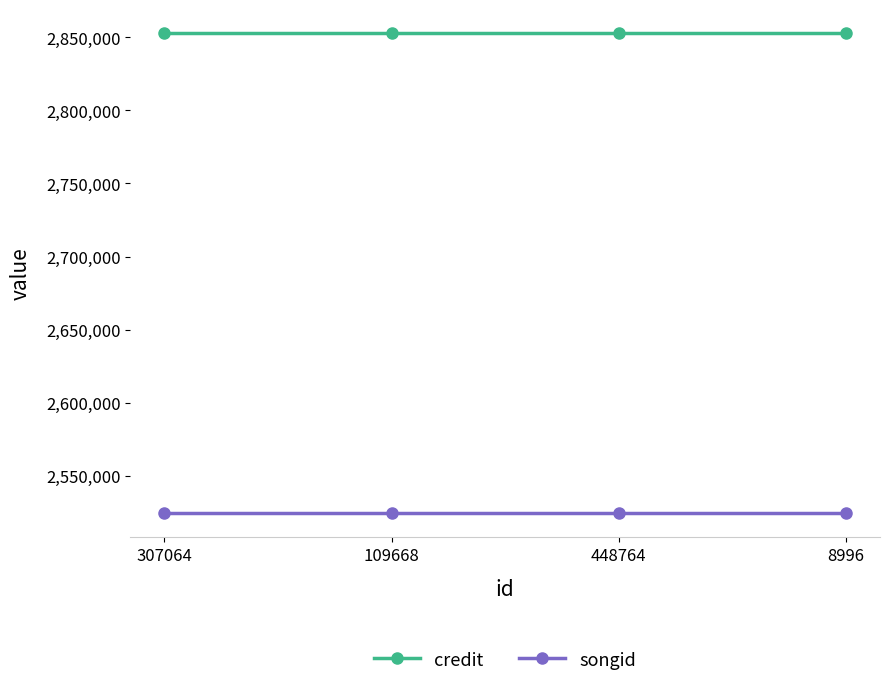

Rank the series by their average value, from lowest to highest.

songid, credit